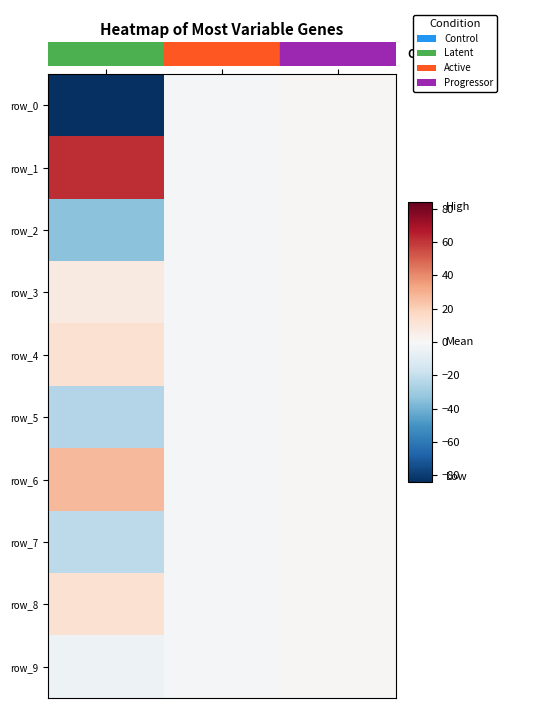

At which label does row_1 first exceed 1?

col_0